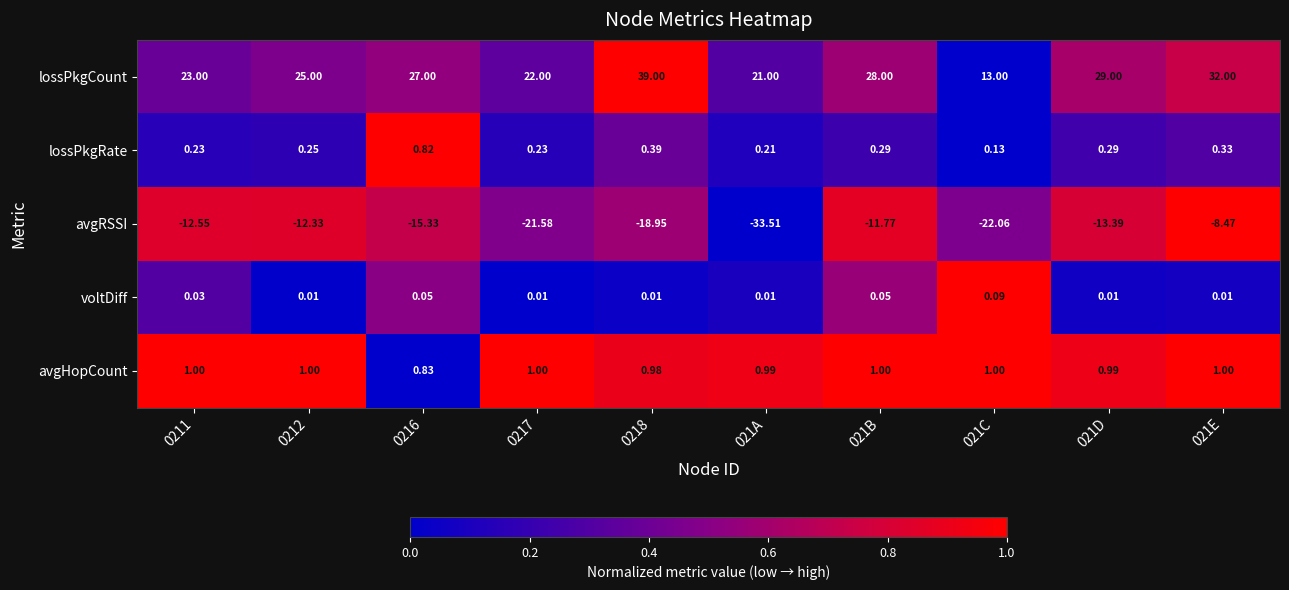

At which category is the sum across all series the highest?

021E